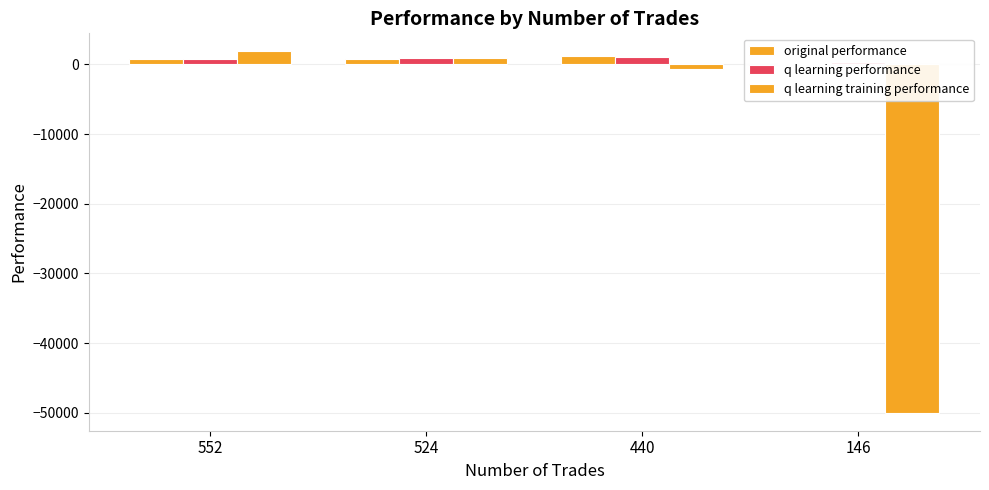

How many values in the q learning training performance series exceed 911?

2